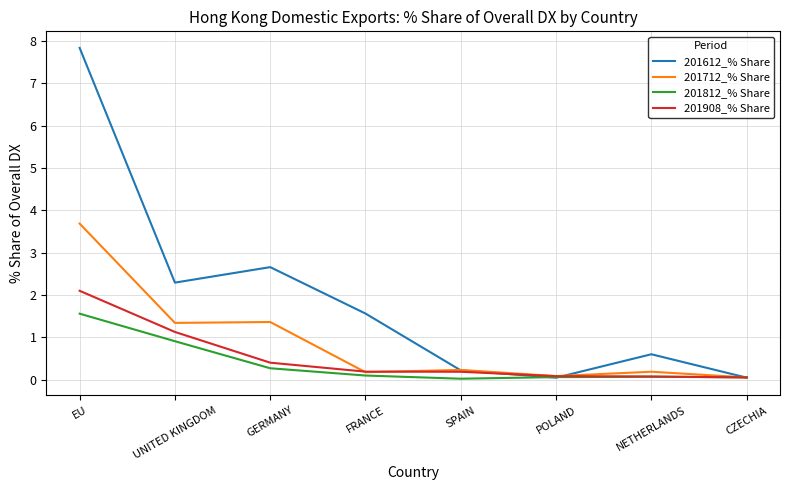

What are all the series names shown in the legend?

201612_% Share, 201712_% Share, 201812_% Share, 201908_% Share